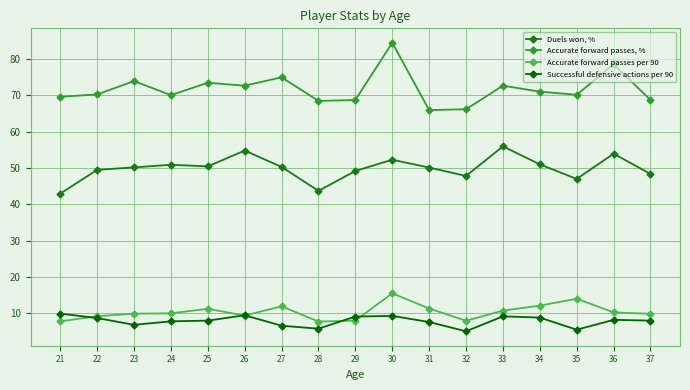

Is it true that Accurate forward passes, % equals 130.2 at 25?

False